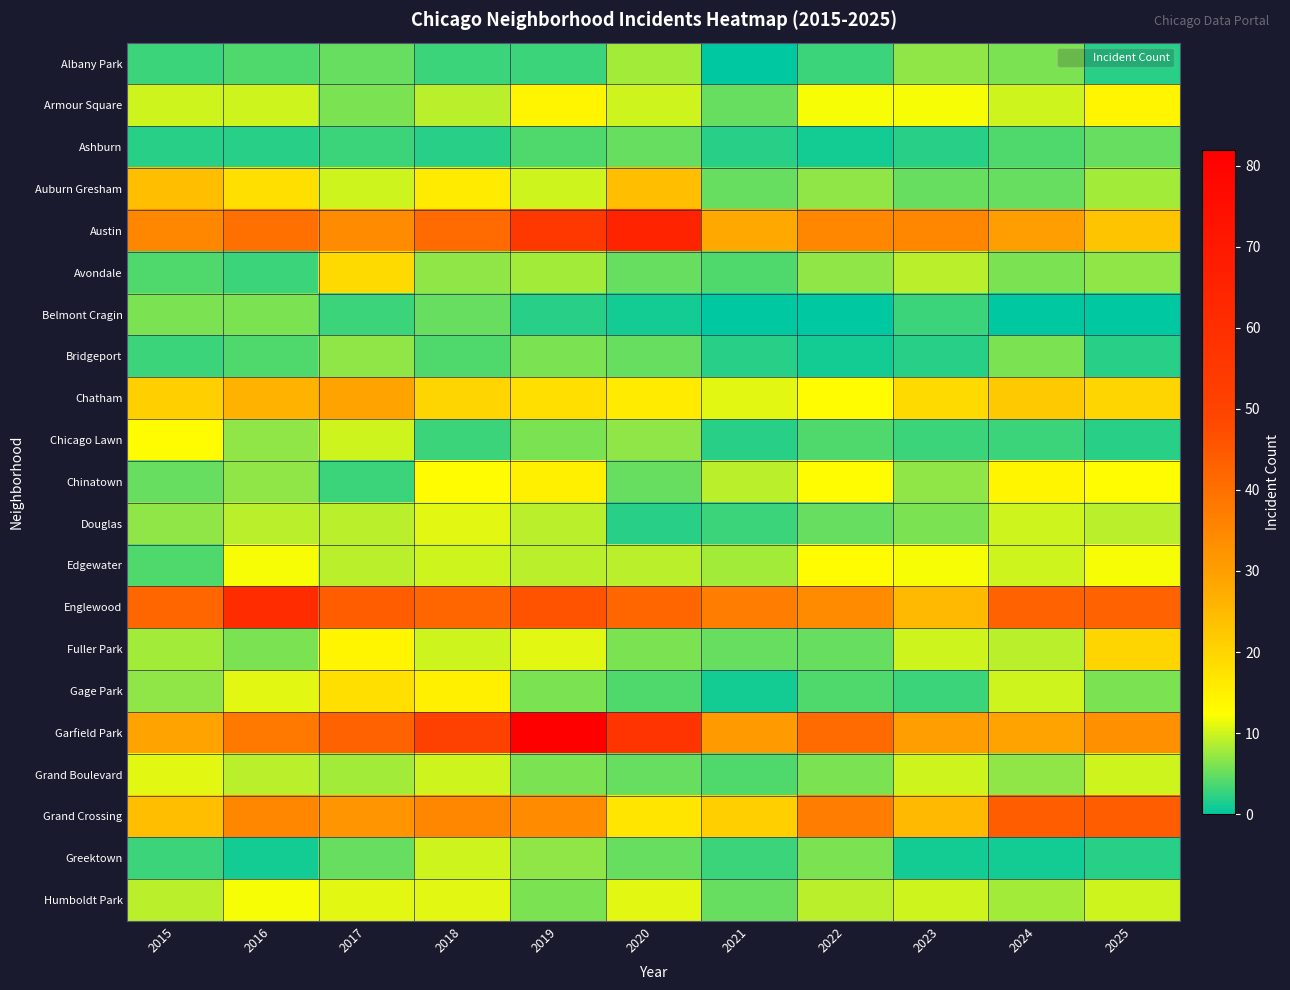

Count the number of categories in the chart.

11